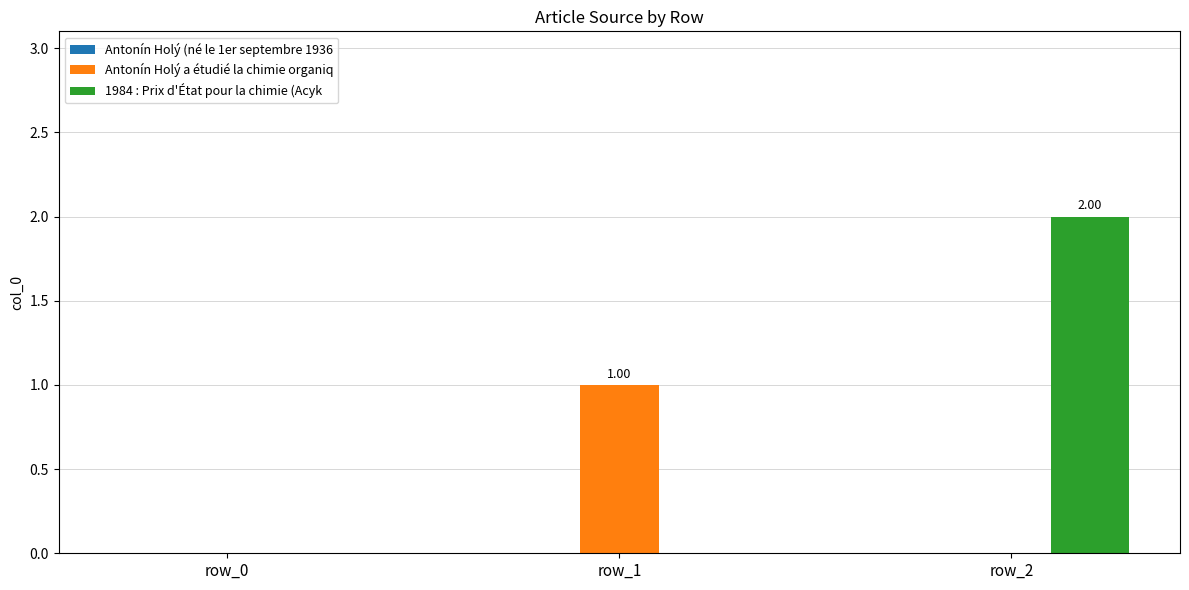

Are the bars grouped side by side (vs. stacked)?

Yes